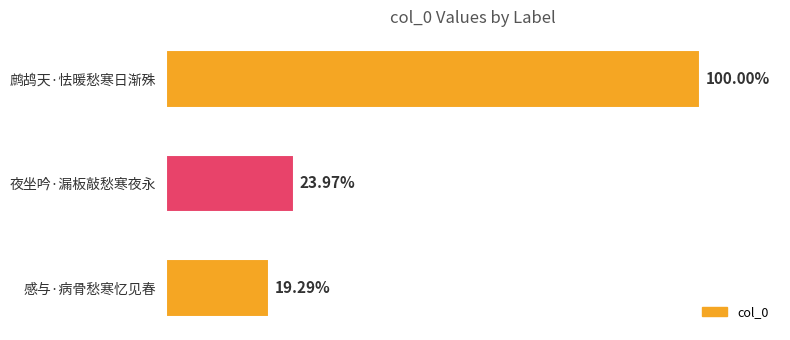

Does the chart contain any negative values?

No